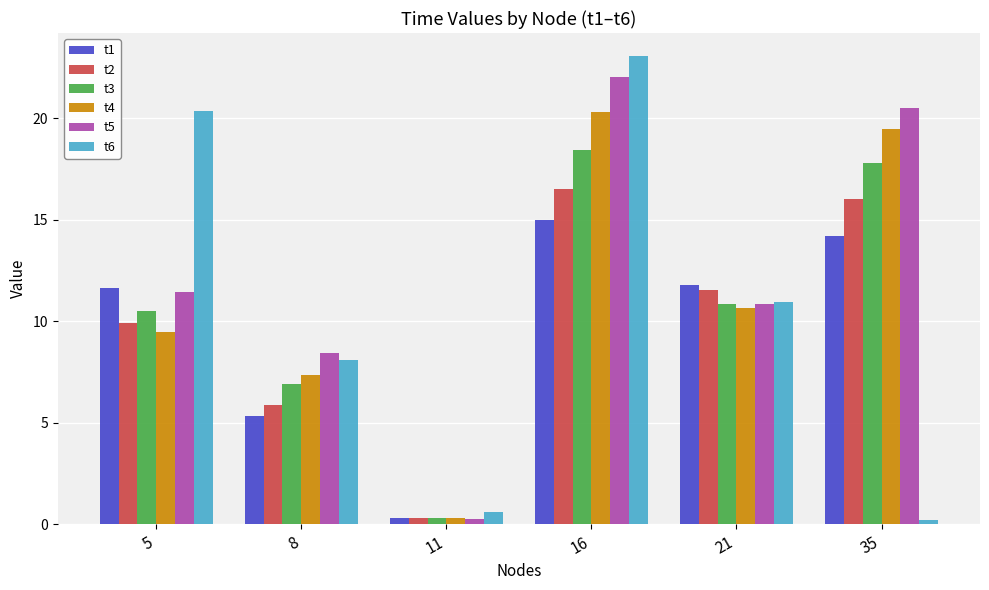

What is the minimum value for t3?

0.3